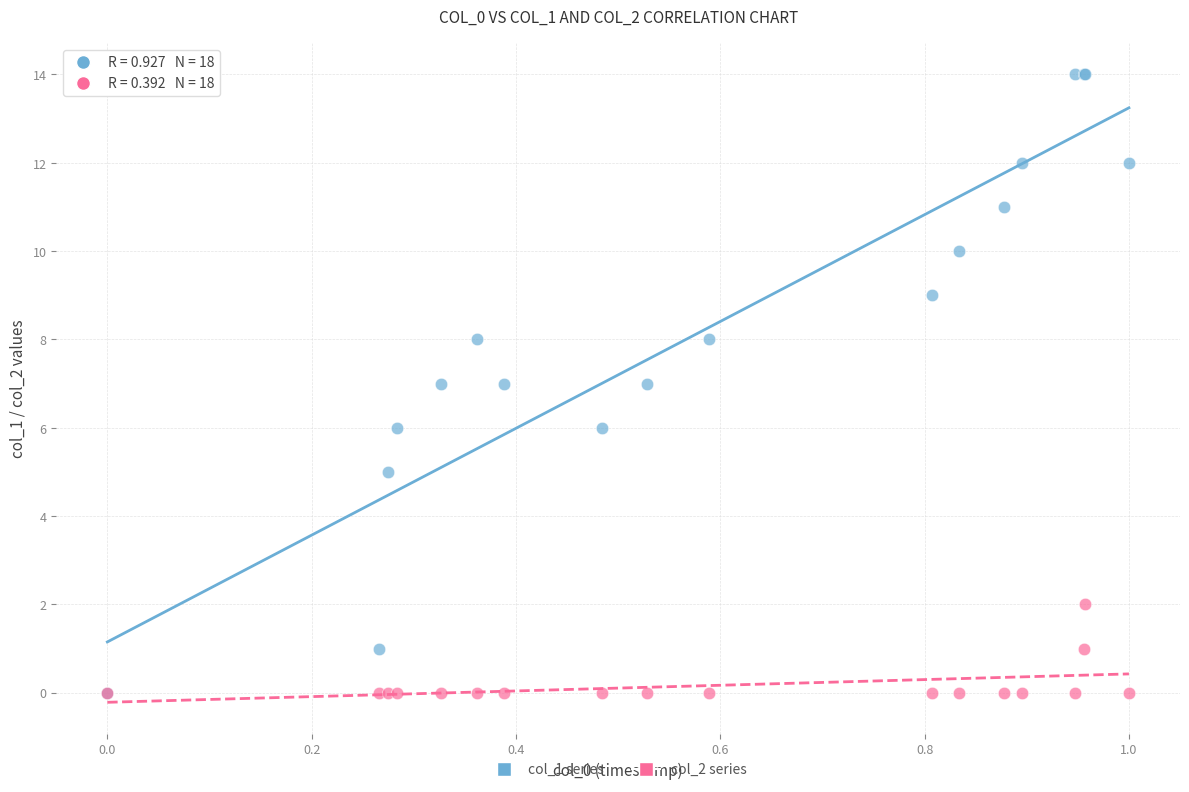

What are all the series names shown in the legend?

col_1 series, col_2 series